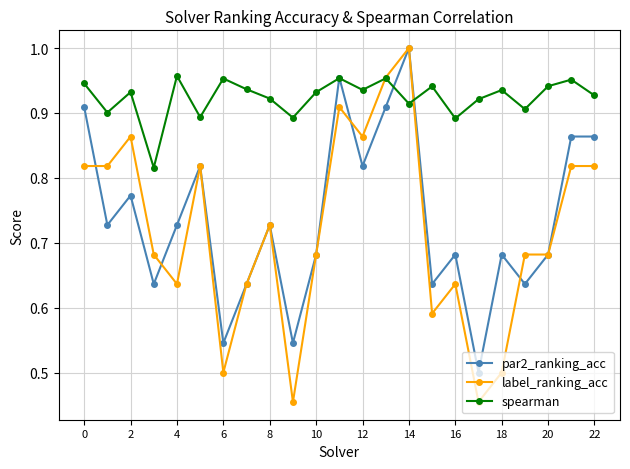

True or false: label_ranking_acc has more than 1 interior local peaks.

True